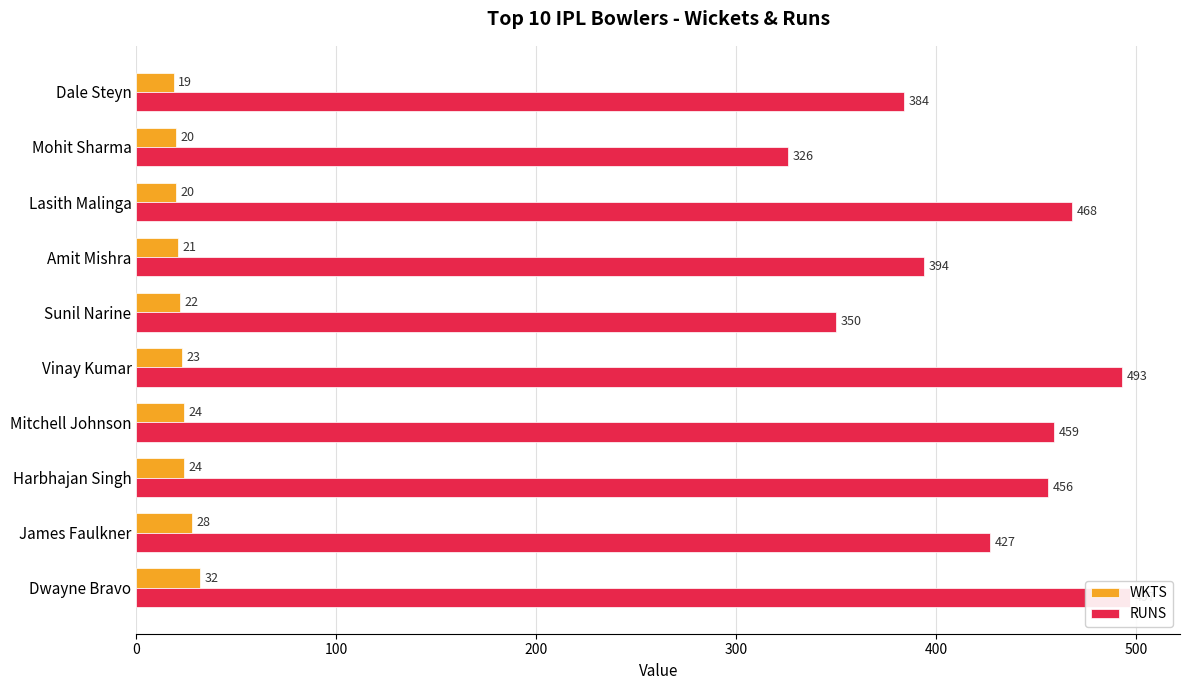

What is the sum of the WKTS values at 0 and 400?

55